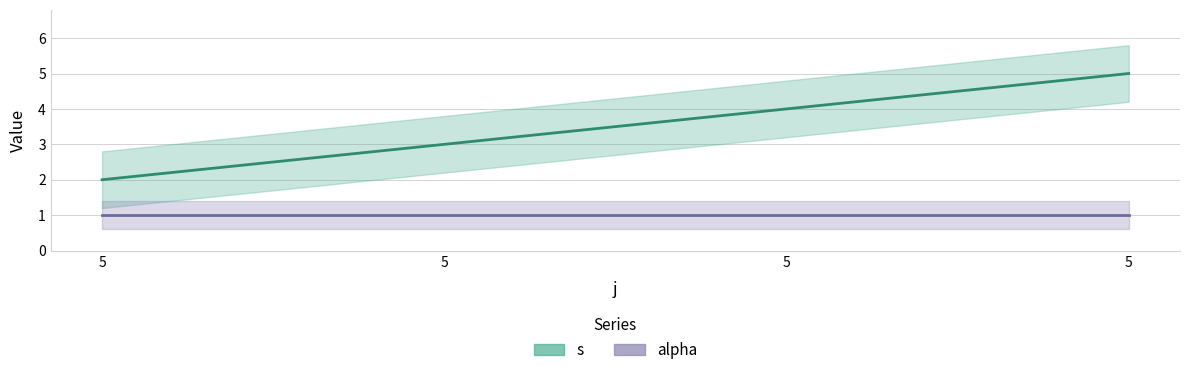

What is the average value of the alpha series?

1